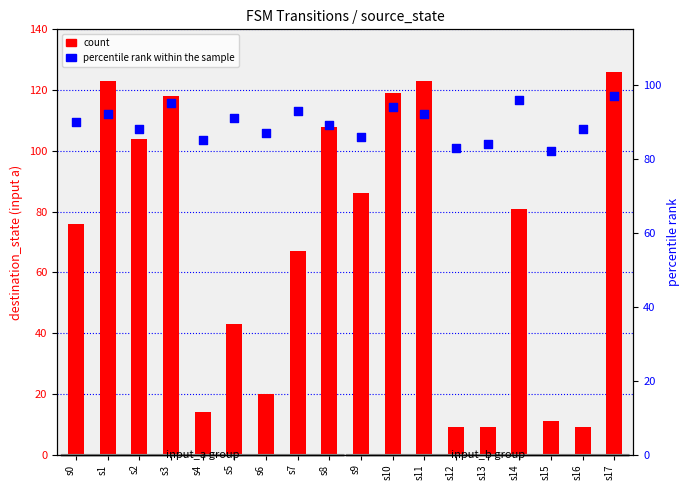

Which series contains the highest Y value?

count